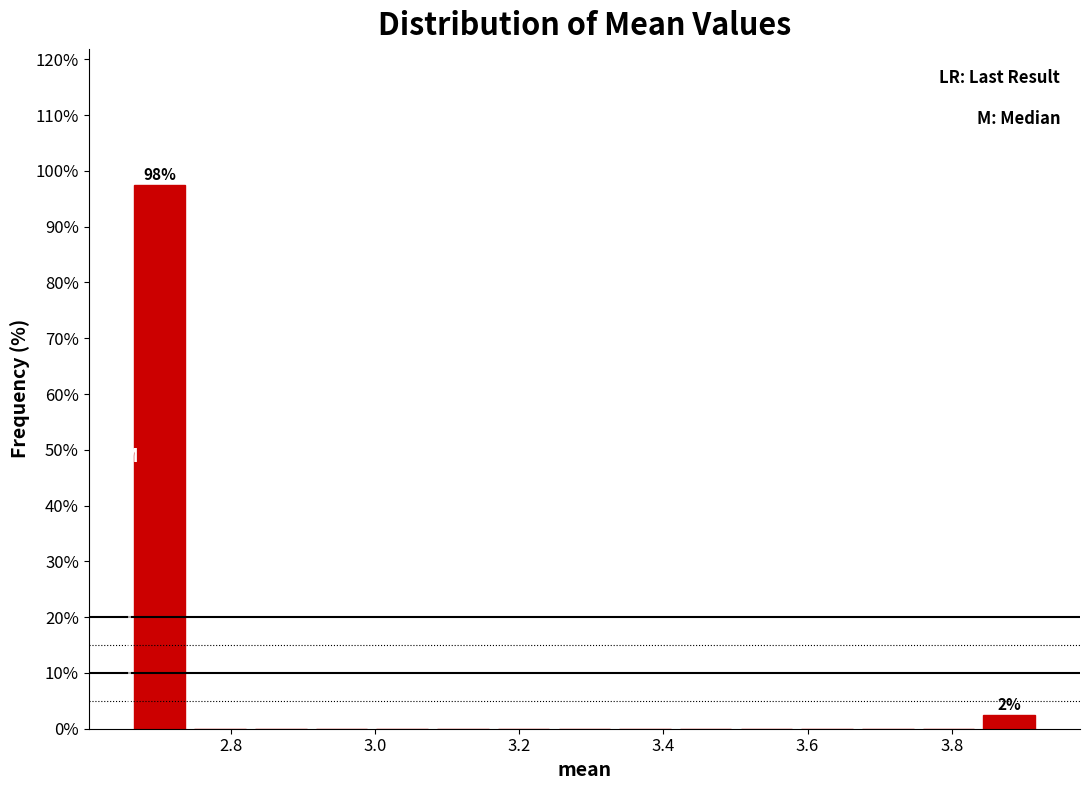

Over which range of the x-axis is the bar tallest?

2.66 to 2.74